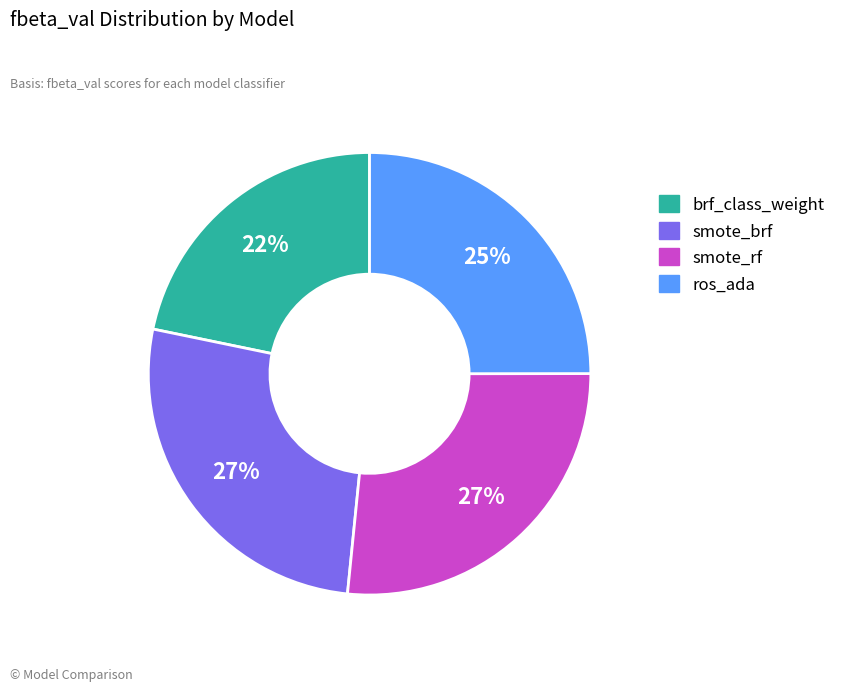

Combined, do smote_brf and brf_class_weight account for over 50%?

No